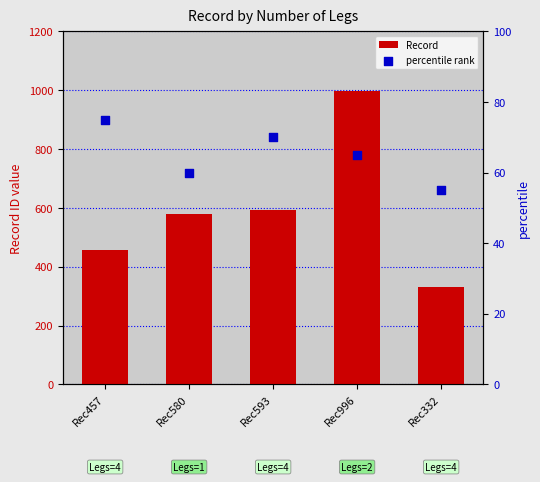

Which series has the largest total across all categories?

Record